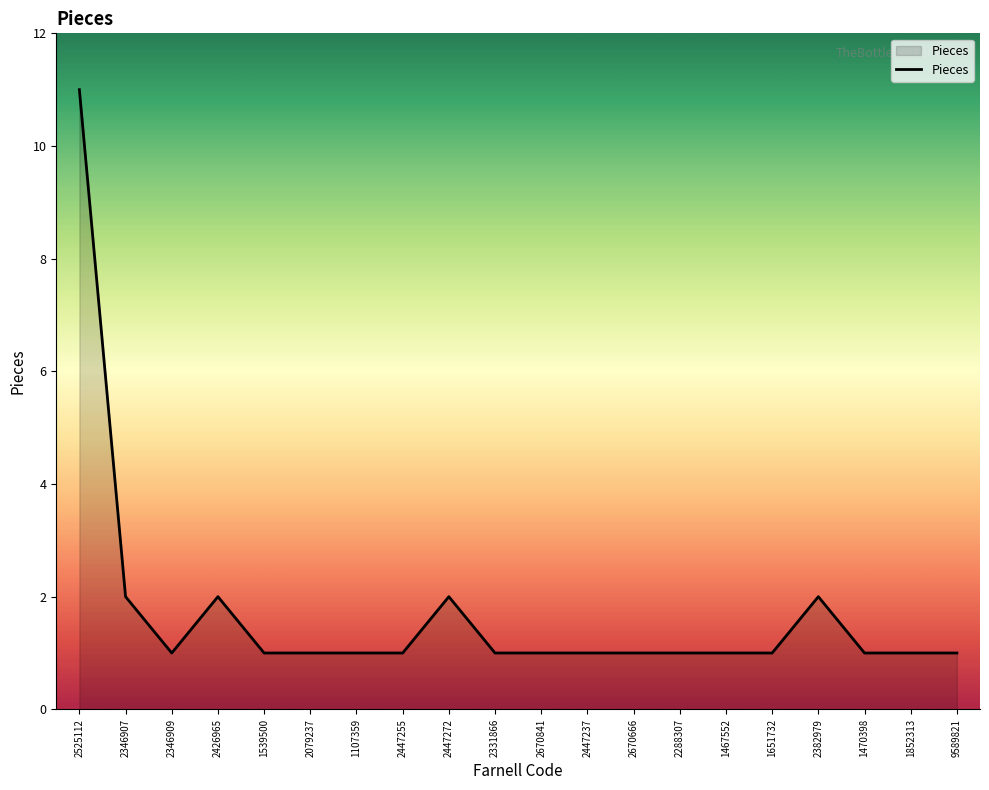

What is the average value?

2